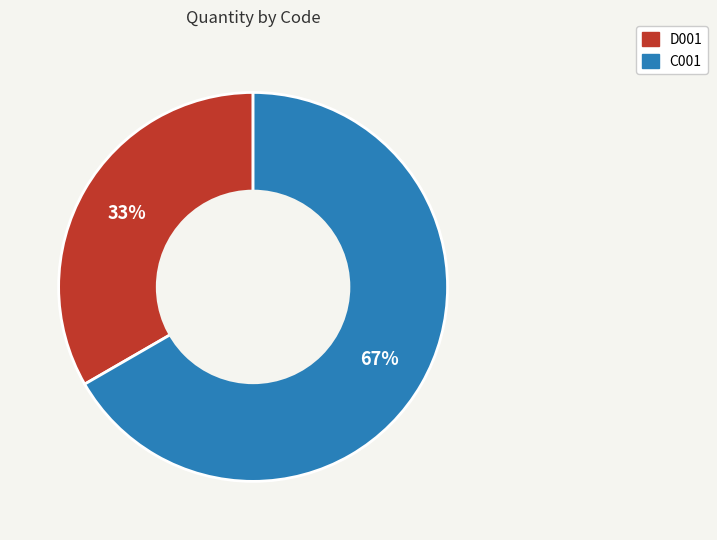

Does any single category account for the majority?

Yes